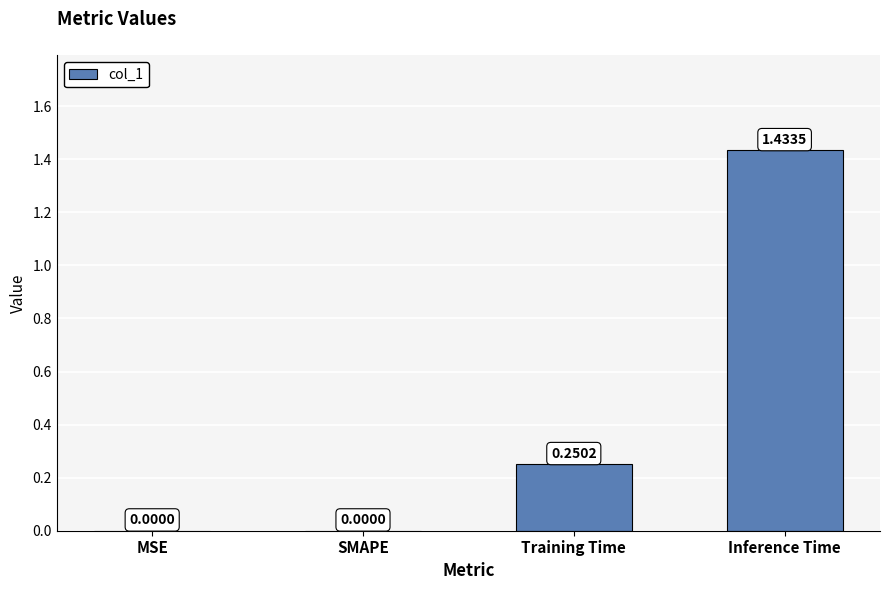

What is the sum of all values?

1.7